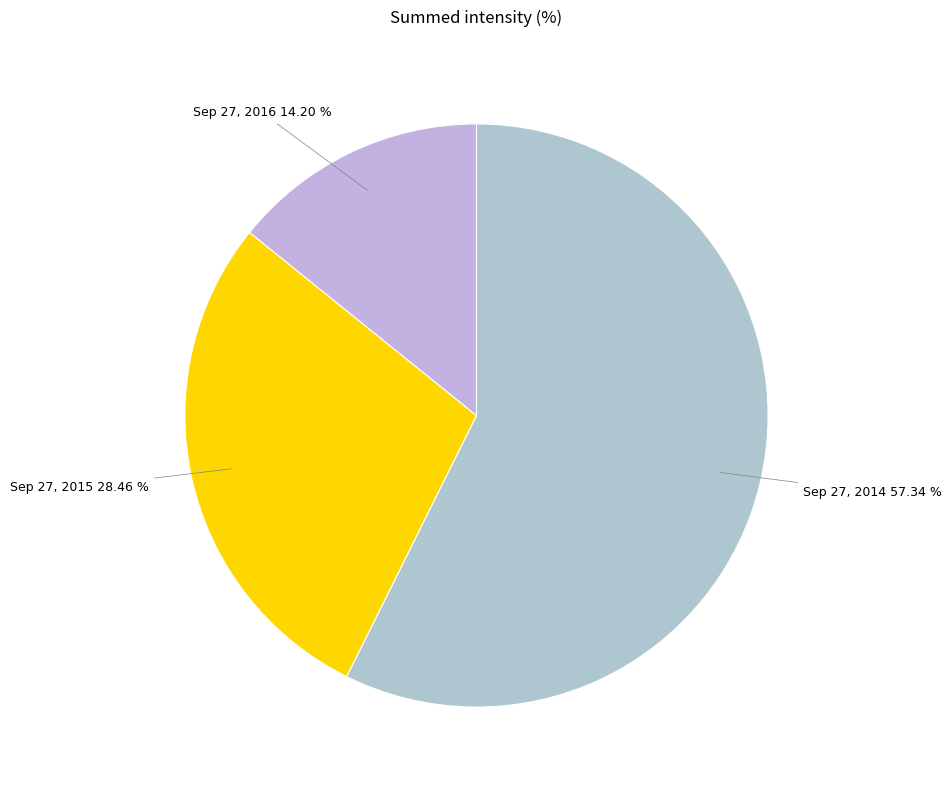

To the nearest percent, what percentage of the pie is Sep 27, 2015?

28%